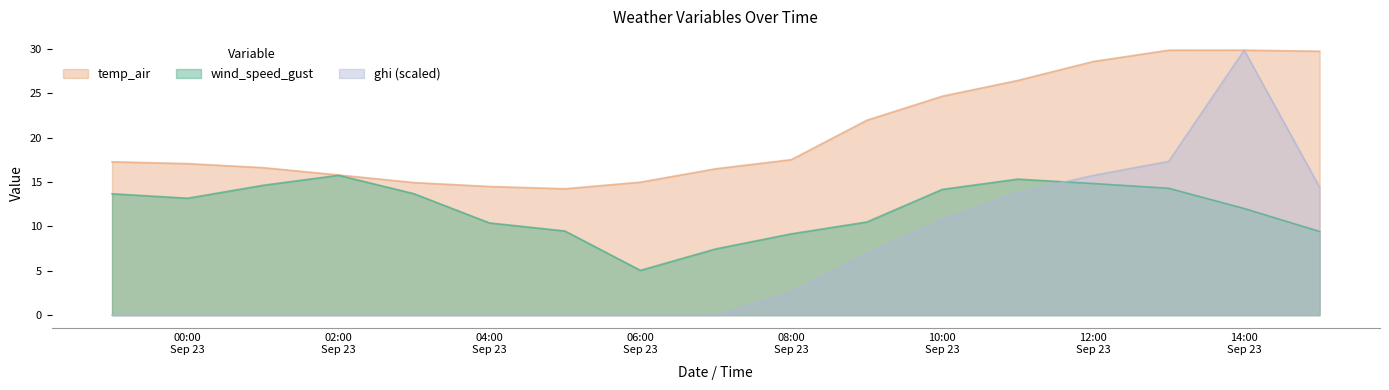

What is the difference between the maximum and minimum values in the temp_air series?

15.6